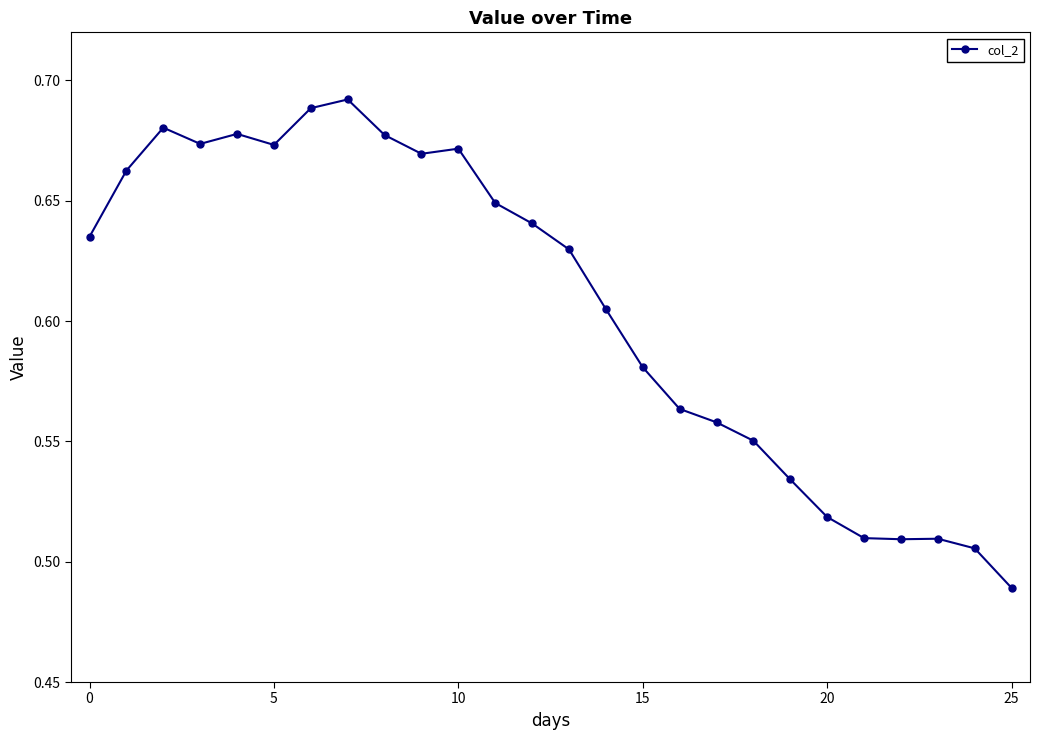

What is the sum of all values?

15.8